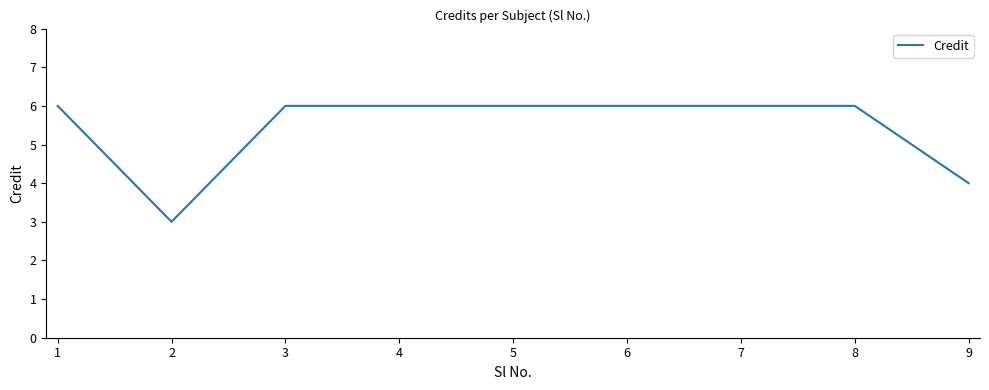

What is the maximum value shown in the chart?

6